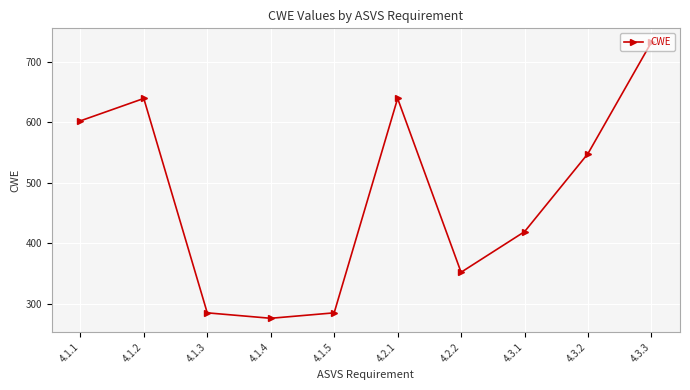

The value at 4.1.2 is 905. True or false?

False